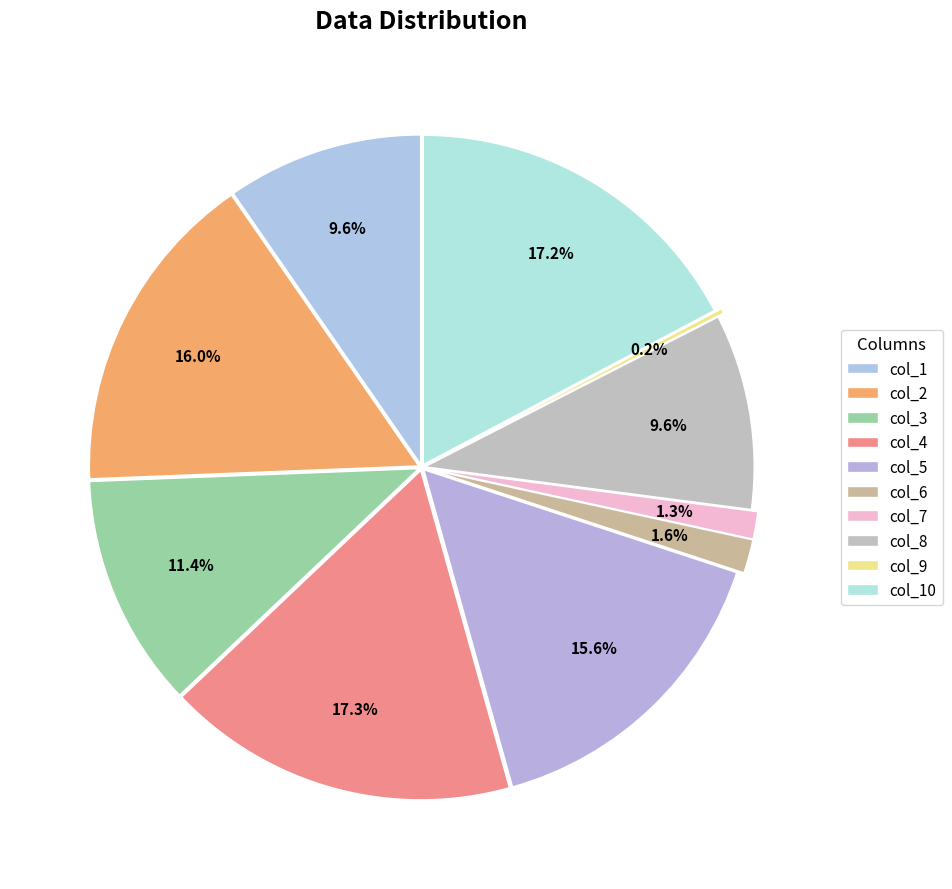

What is the change in value from col_5 to col_8?

-0.3